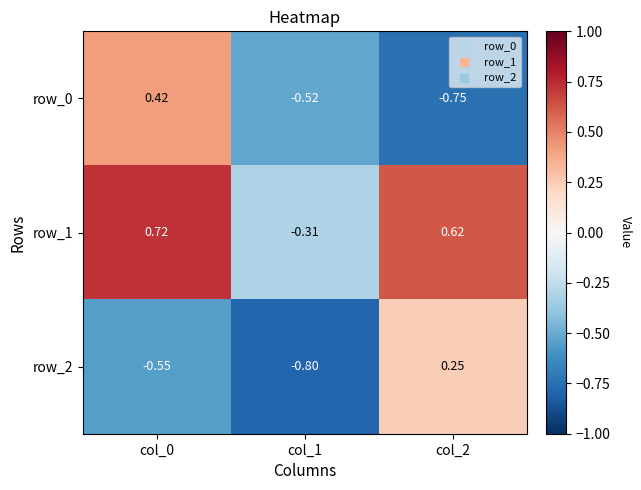

Is the value of row_1 at col_2 greater than the value of row_0 at col_0?

Yes